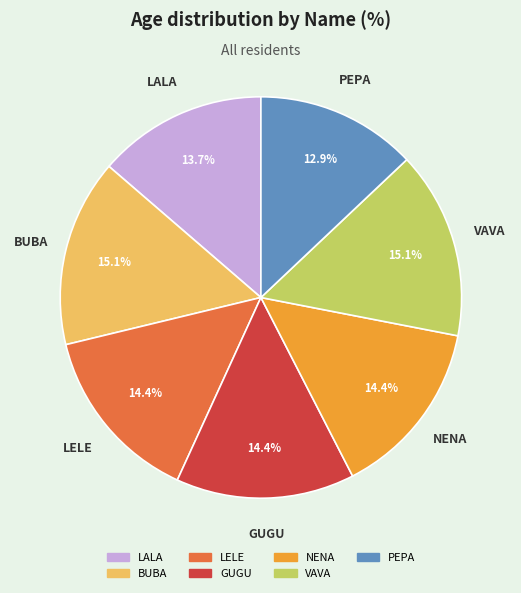

What percentage is the LELE slice, to the nearest percent?

14%